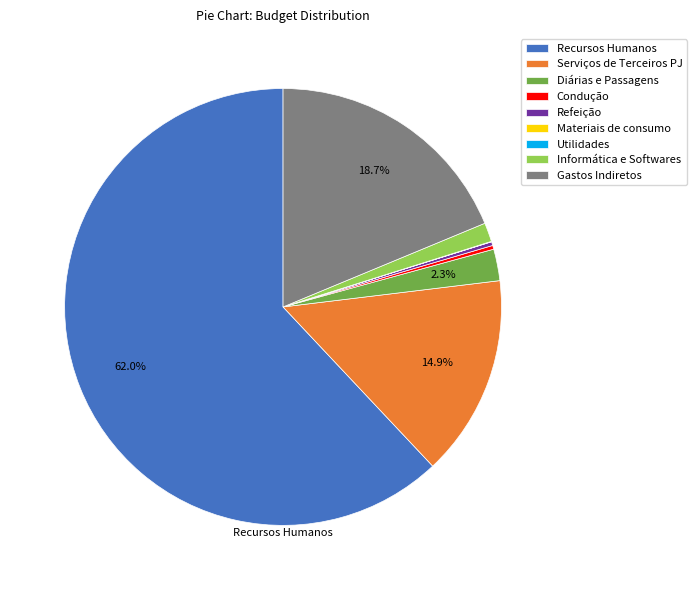

Does Recursos Humanos represent more than half of the total?

Yes